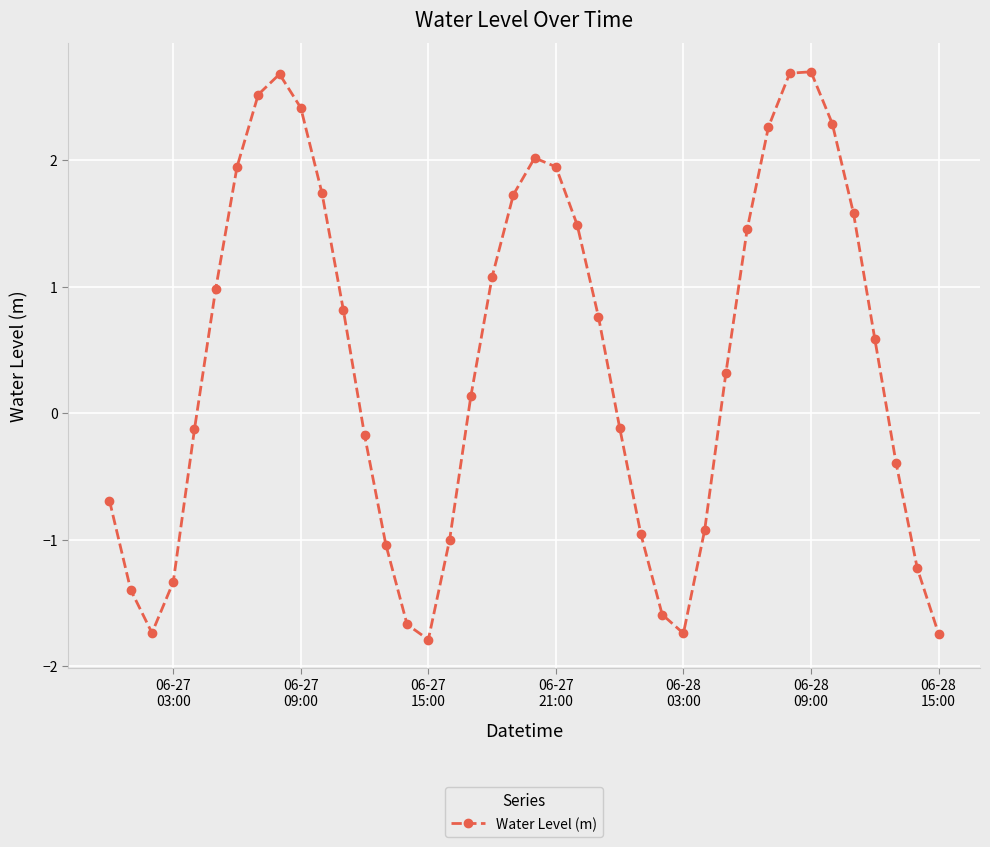

What is the sum of all values?

16.5